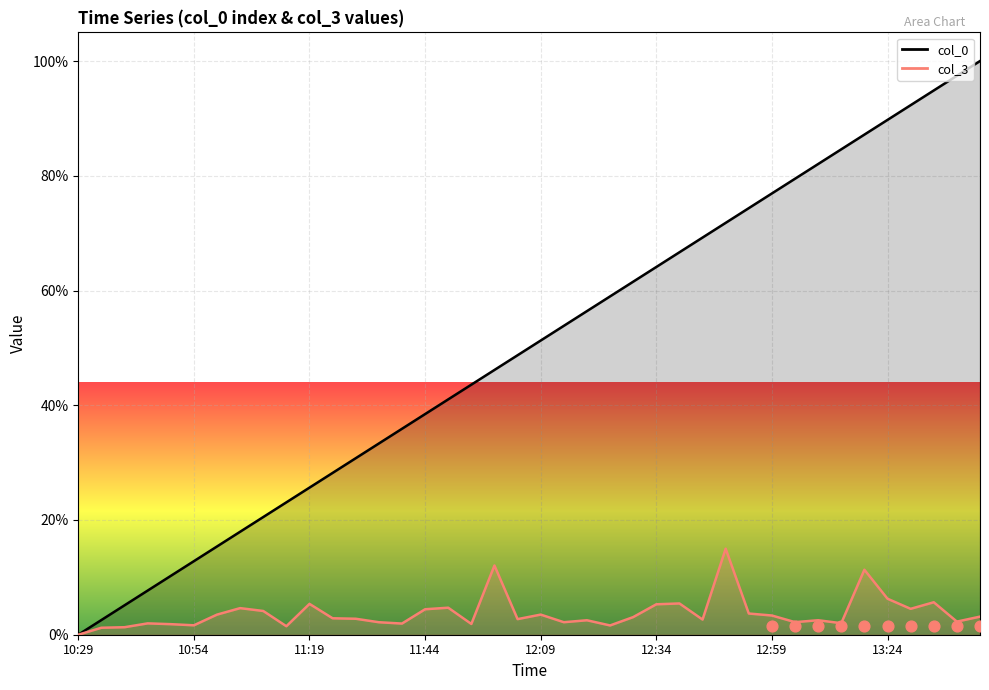

At which category is the sum across all series the highest?

13:44